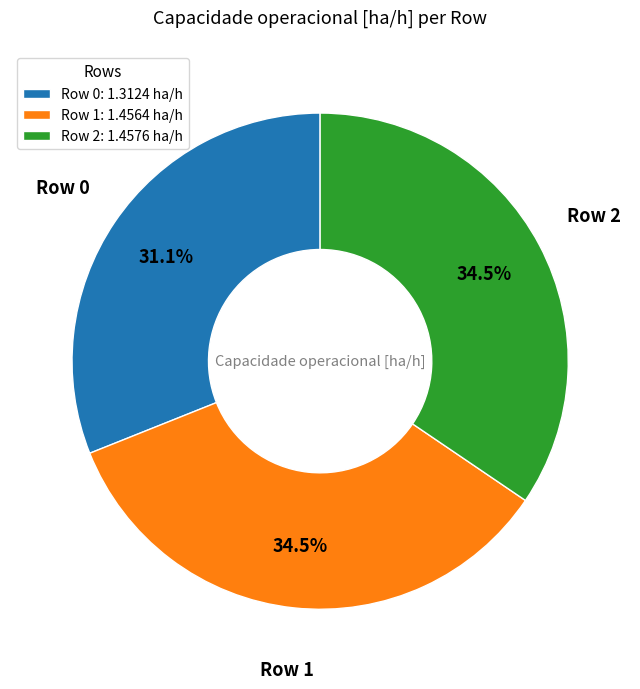

Between Row 0: 1.3124 ha/h and Row 2: 1.4576 ha/h, which is larger?

Row 2: 1.4576 ha/h